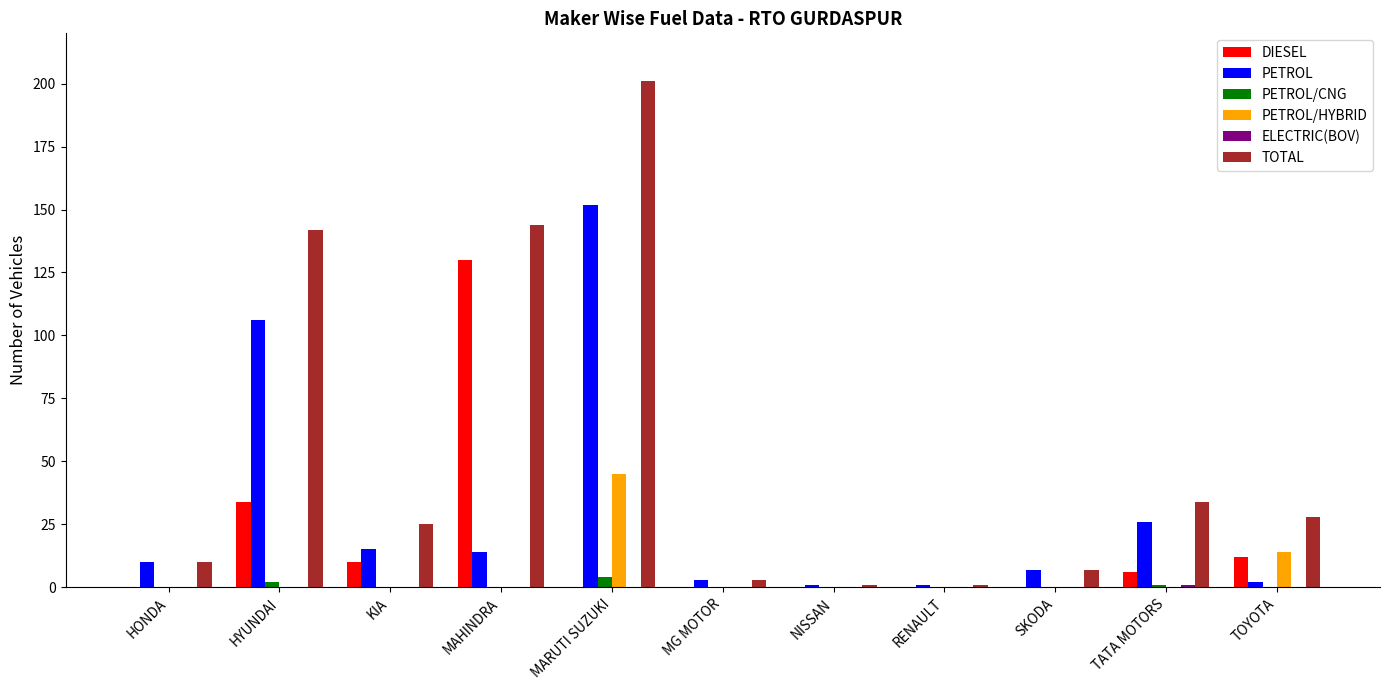

Count the number of categories in the chart.

11